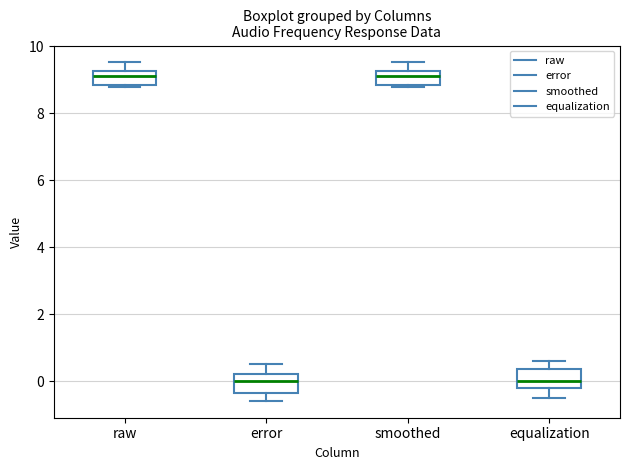

Reading left to right, transcribe this box plot: for each box, give where its median line is, the range the box spans, and where its two whiskers end, as read against the y-axis. The values are not printed on the chart, so give them approximately, as read against the axis.

raw: median 9.2 (inside the box), box 8.8 to 9.2, whiskers 8.8 to 9.6
error: median 0.0, box -0.4 to 0.2, whiskers -0.6 to 0.6
smoothed: median 9.2 (inside the box), box 8.8 to 9.2, whiskers 8.8 to 9.6
equalization: median 0.0, box -0.2 to 0.4, whiskers -0.4 to 0.6